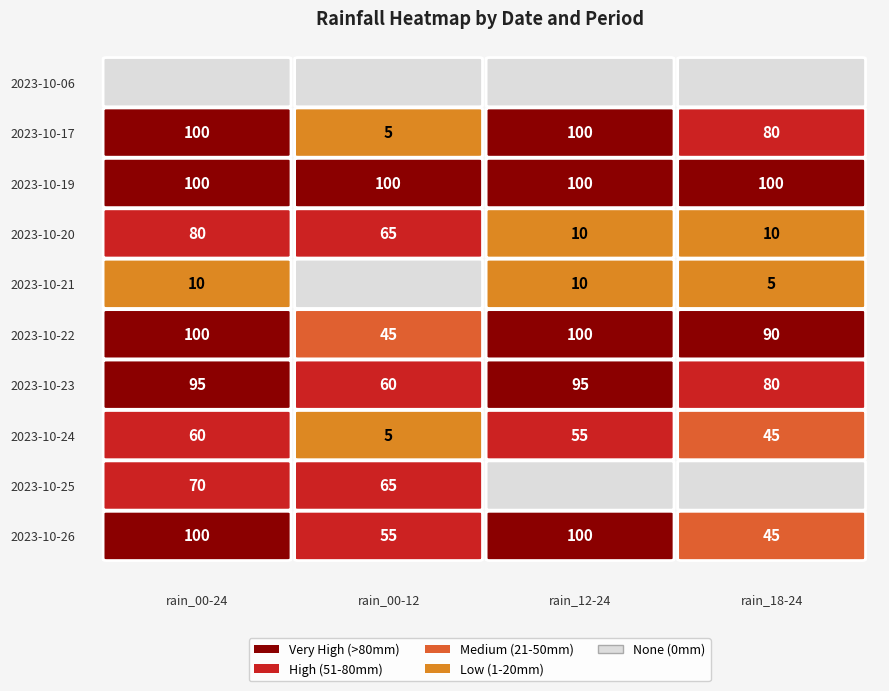

What is the approximate value of 2023-10-20 at 3?

10